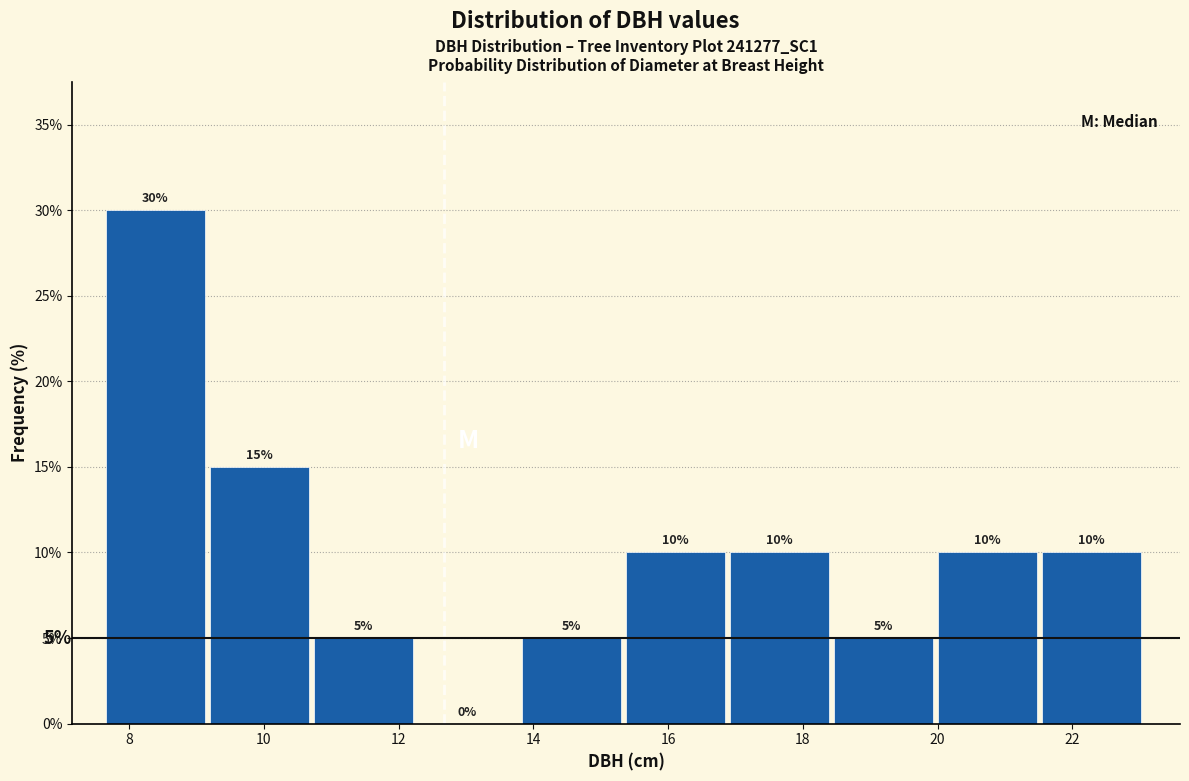

Reading left to right, list every bar in this chart as the range it spans on the x-axis followed by its height. The bar edges are not printed on the chart, so give them approximately, as read against the axis.

7.6 to 9.2: 30
9.2 to 10.8: 15
10.8 to 12.2: 5
12.2 to 13.8: 0
13.8 to 15.4: 5
15.4 to 17.0: 10
17.0 to 18.4: 10
18.4 to 20.0: 5
20.0 to 21.6: 10
21.6 to 23.2: 10